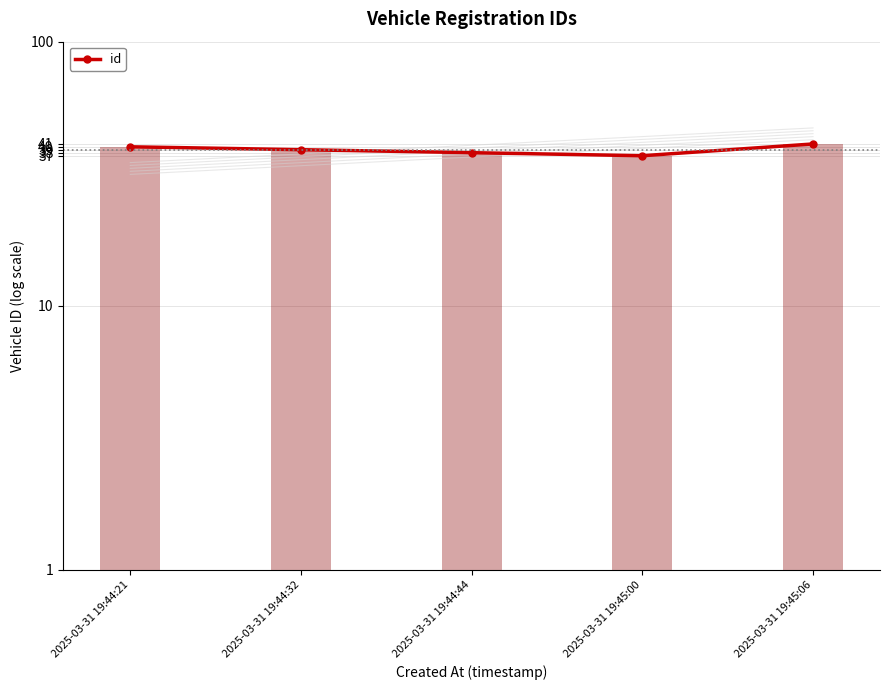

Approximately how many times larger is the value at 2025-03-31 19:44:21 compared to 2025-03-31 19:45:00?

1.1